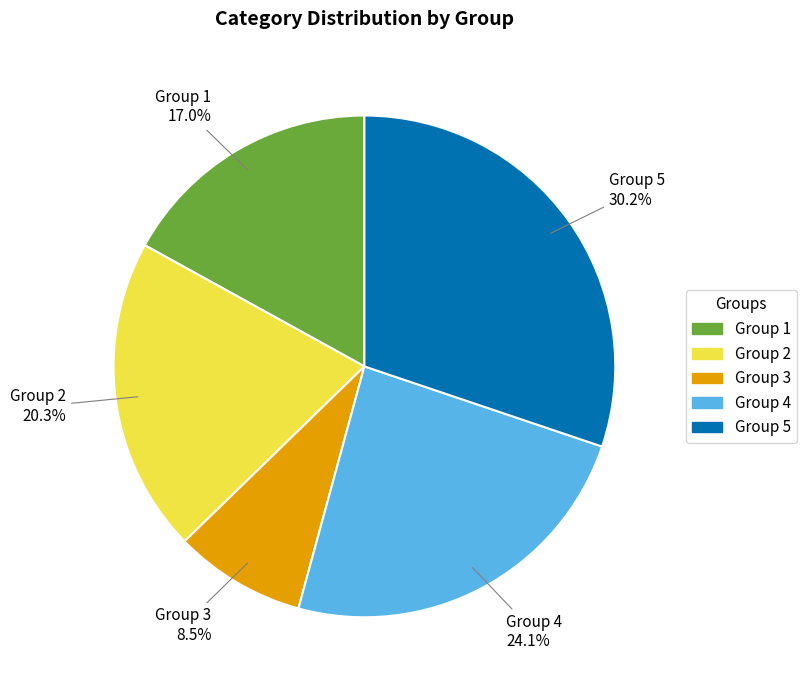

Is there a majority slice in this chart?

No